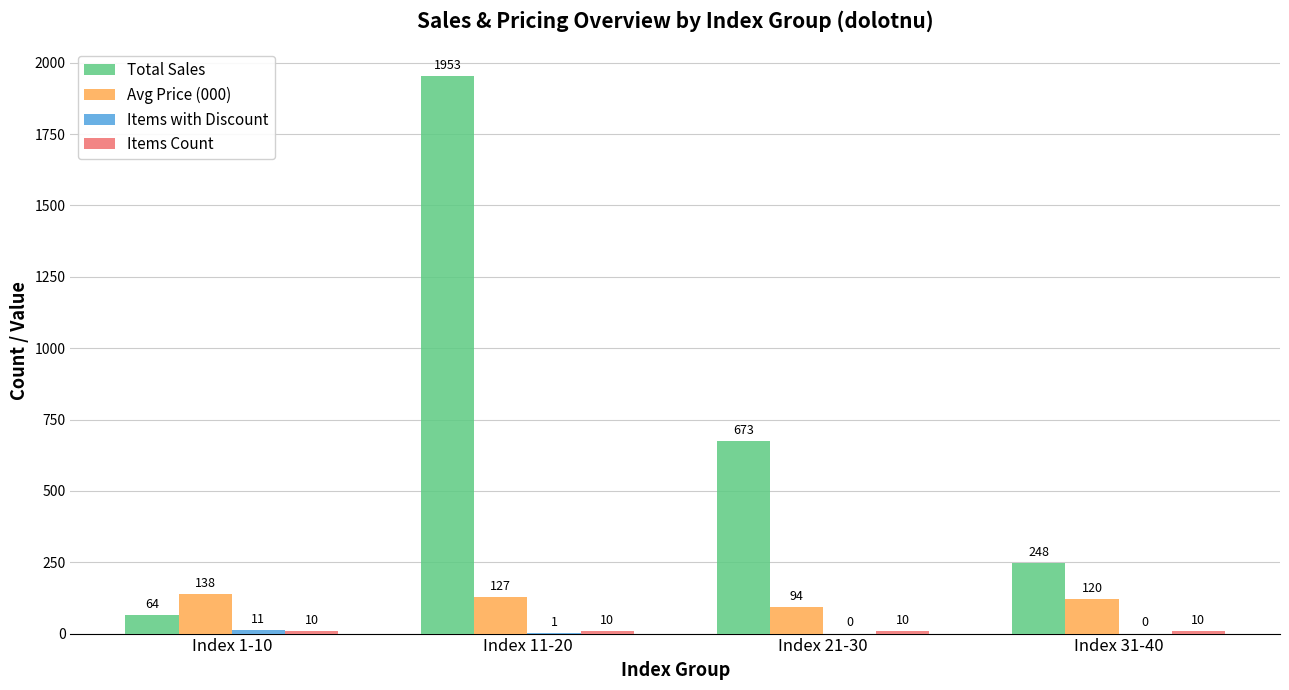

Between Index 21-30 and Index 31-40, which series saw the biggest shift?

Total Sales